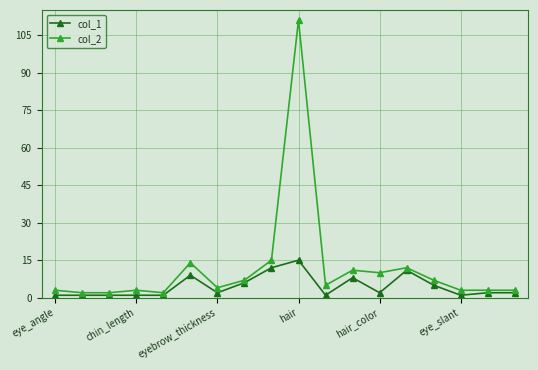

What is the maximum value shown in the chart?

111